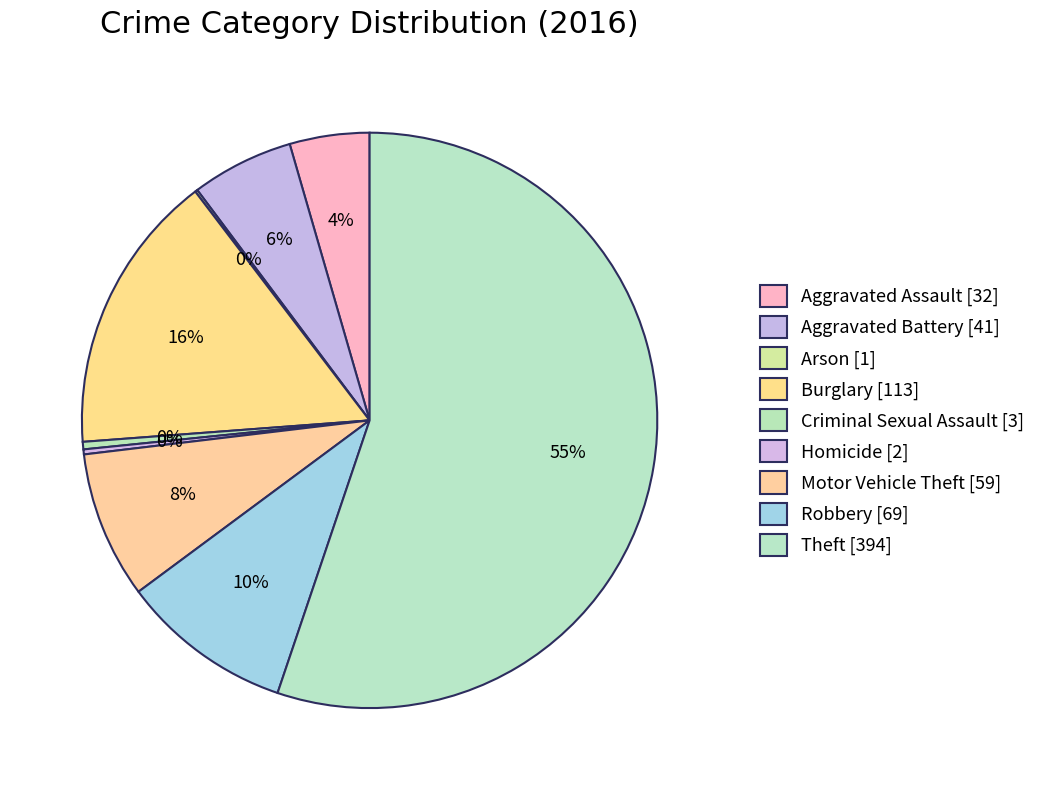

Which has a higher value, Aggravated Battery or Homicide?

Aggravated Battery